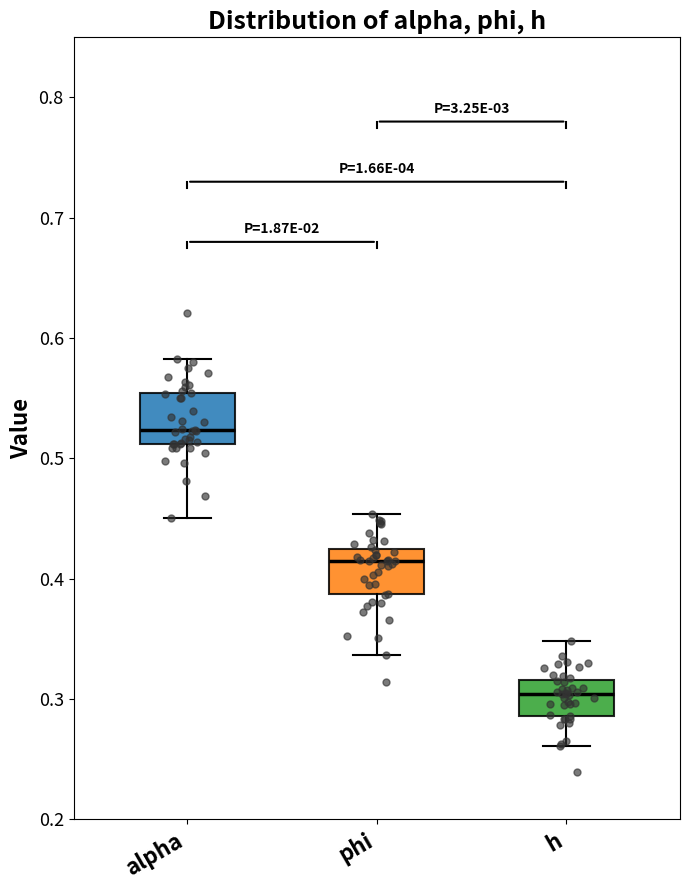

Reading left to right, read every box against the y-axis: the position of its median line, the range the box covers, and the ends of its whiskers. The values are not printed on the chart, so give them approximately, as read against the axis.

alpha: median 0.52, box 0.51 to 0.55, whiskers 0.45 to 0.58
phi: median 0.41, box 0.39 to 0.42, whiskers 0.34 to 0.45
h: median 0.30, box 0.29 to 0.32, whiskers 0.26 to 0.35